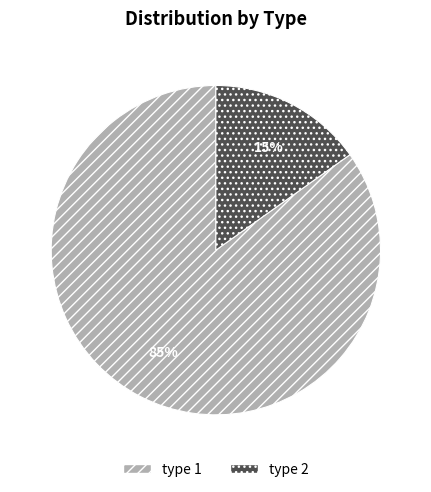

The type 2 slice represents 15% of the pie. True or false?

True